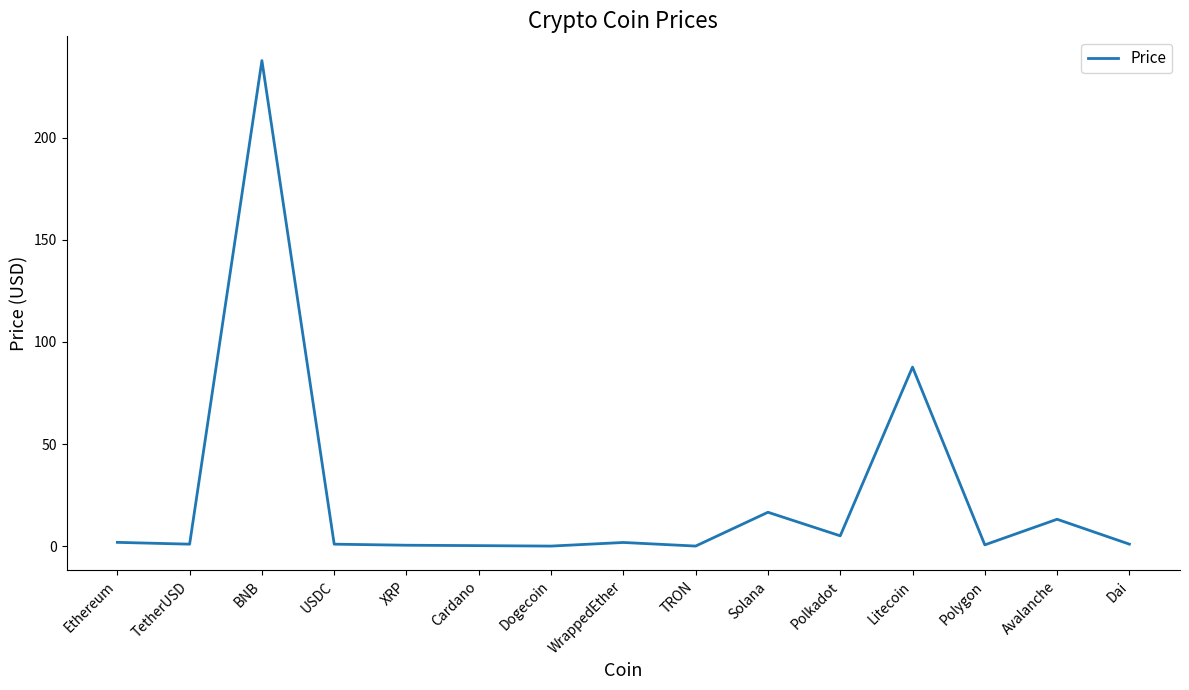

Is it true that the value at Litecoin is 51.2?

False